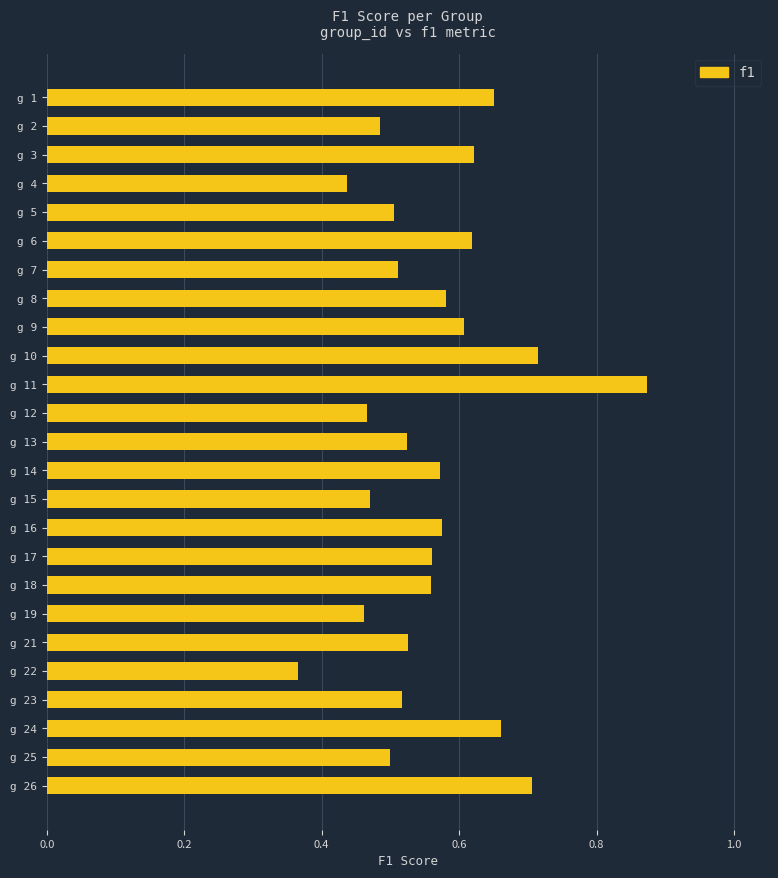

Which category has the highest value across all series?

g 11